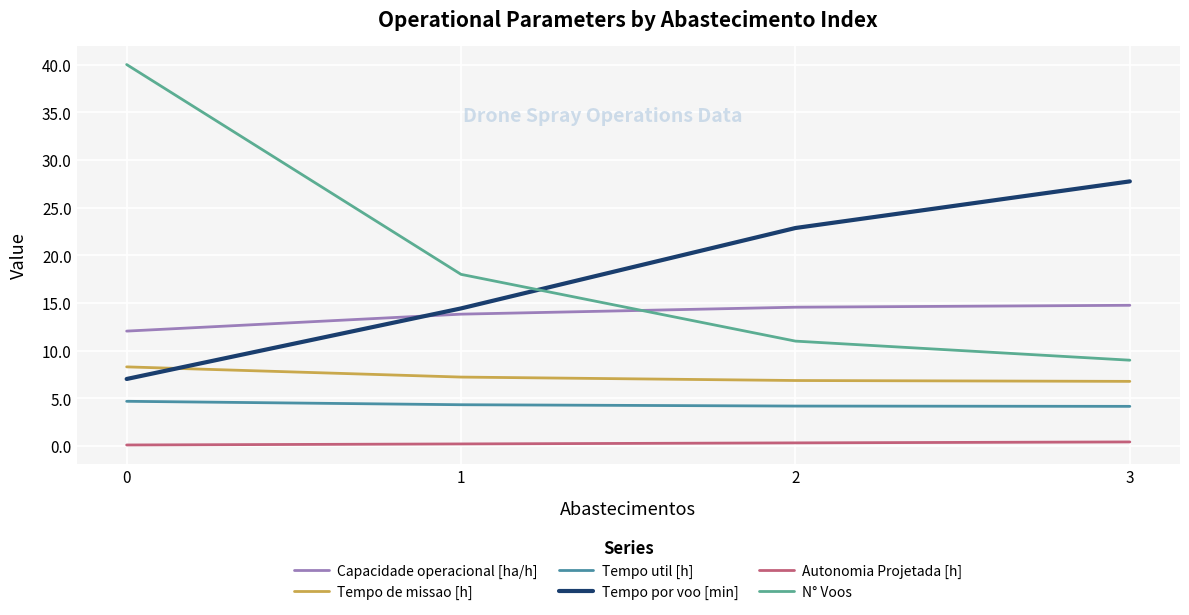

At 0, list the series in order from largest to smallest.

N° Voos, Capacidade operacional [ha/h], Tempo de missao [h], Tempo por voo [min], Tempo util [h], Autonomia Projetada [h]